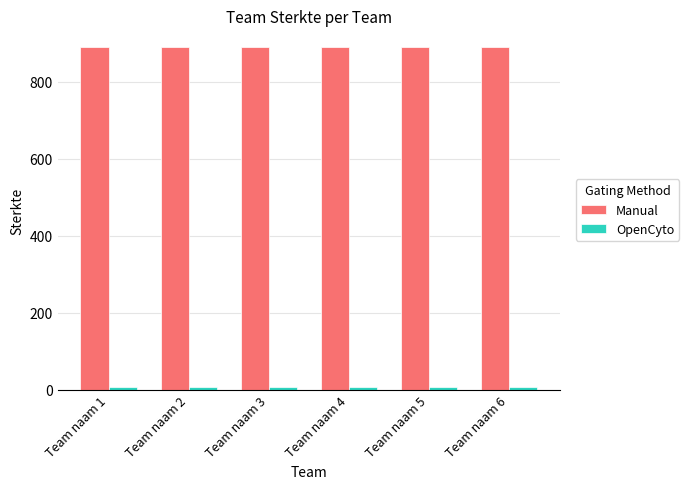

What is the average value of the Manual series?

888.8